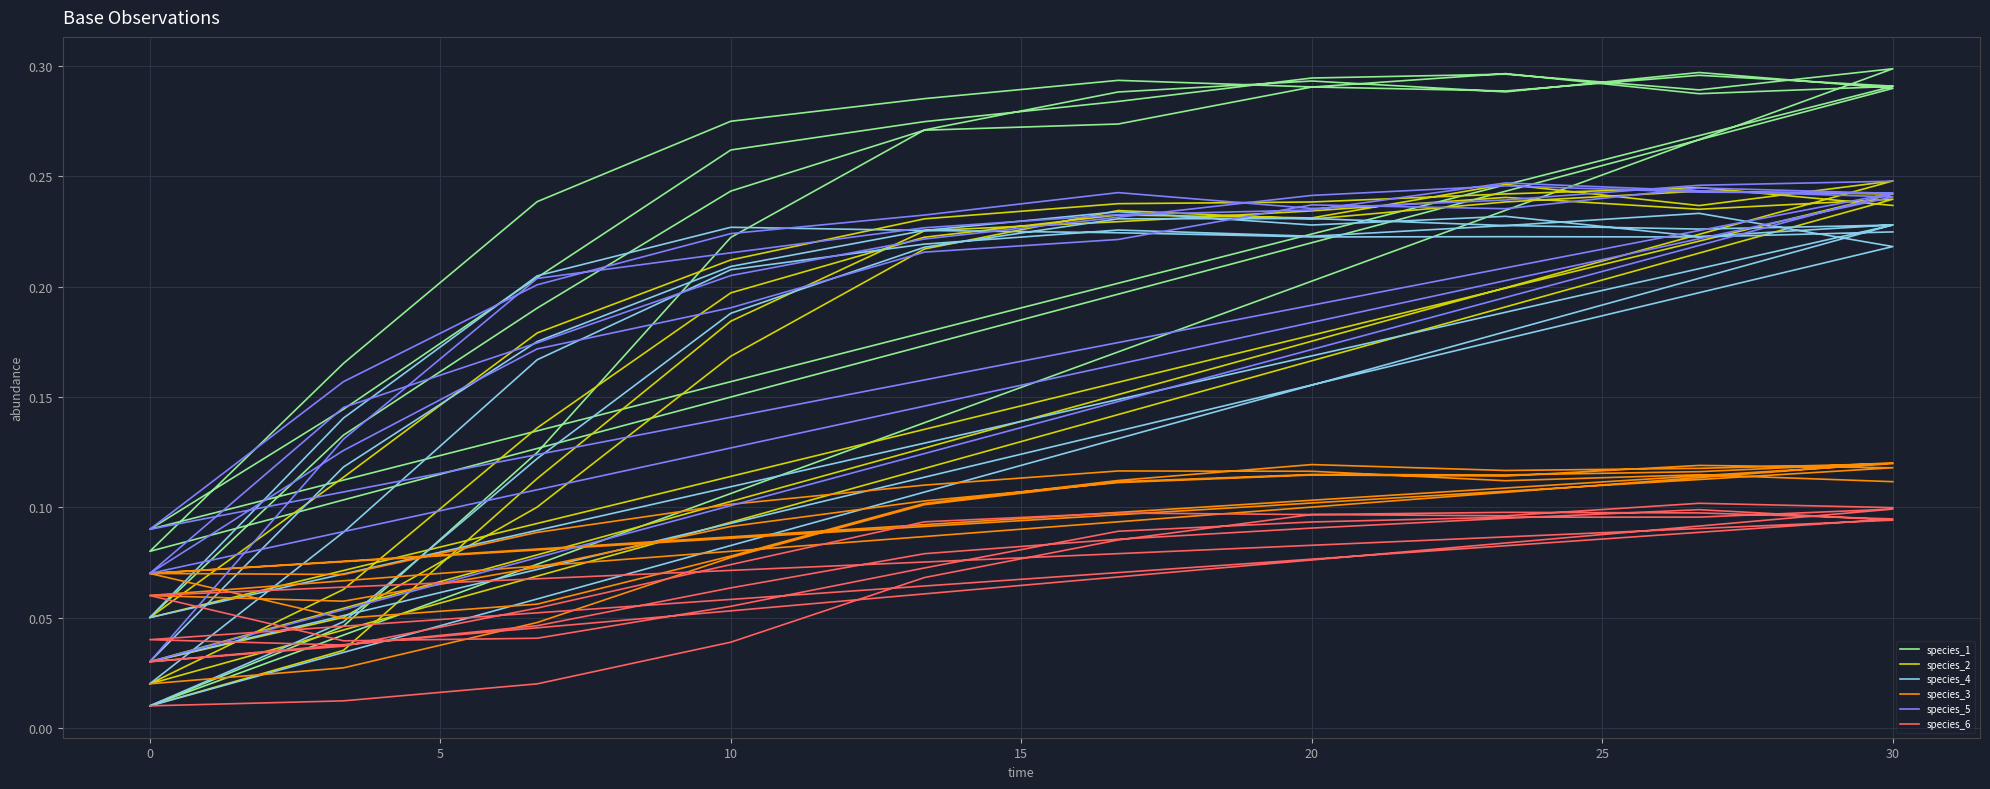

Read the species_1 value at 15.

0.3